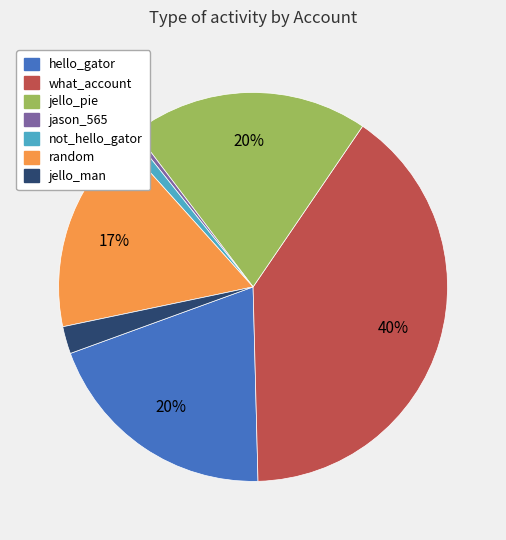

Is there a majority slice in this chart?

No